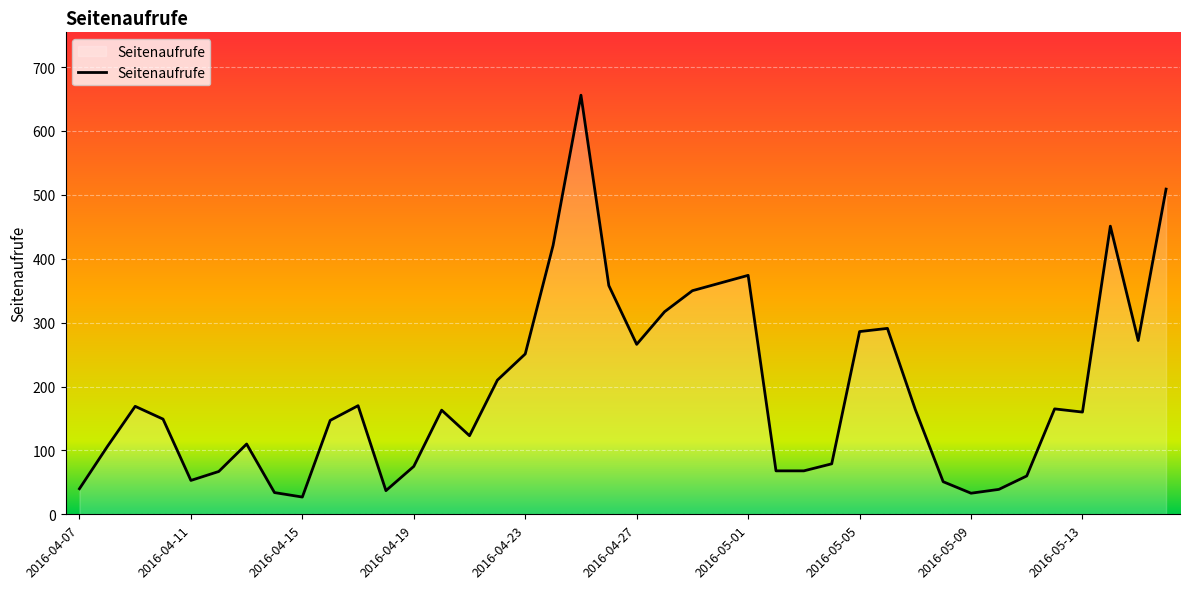

What is the difference between the maximum and minimum values?

629